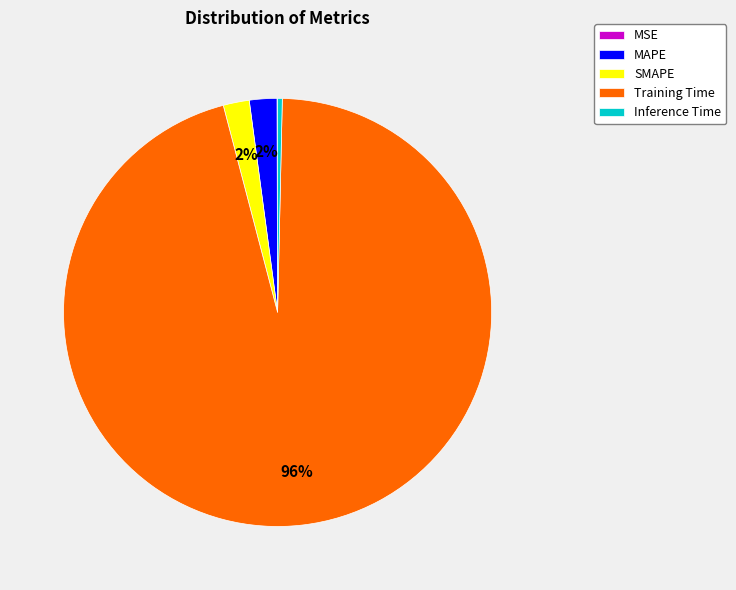

True or false: Inference Time accounts for 0% of the total.

True